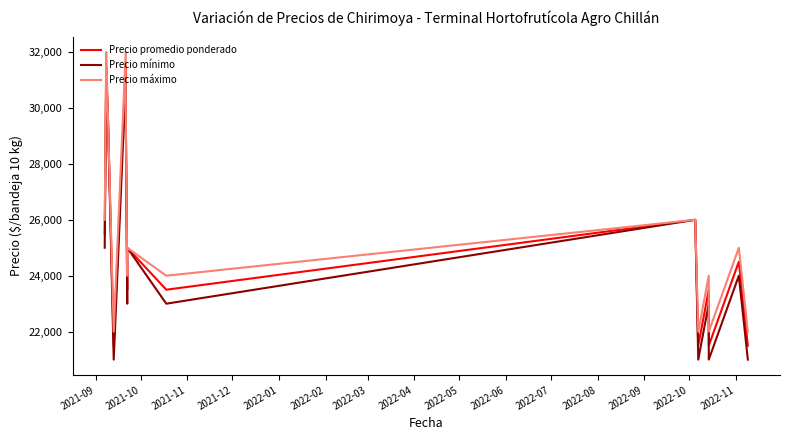

Does the chart have visible grid lines?

No